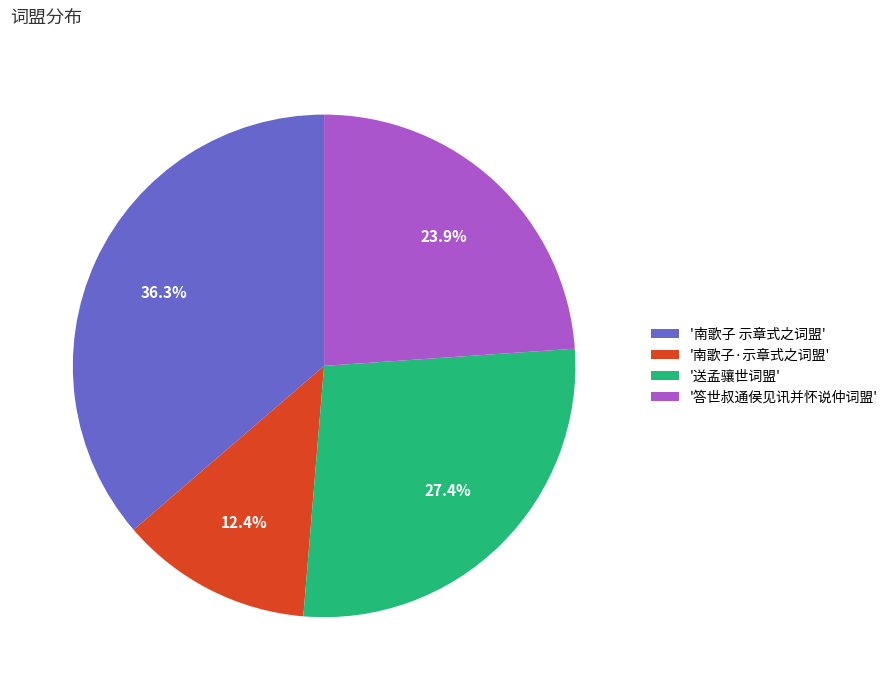

What portion of the pie excludes '答世叔通侯见讯并怀说仲词盟'?

76.1%